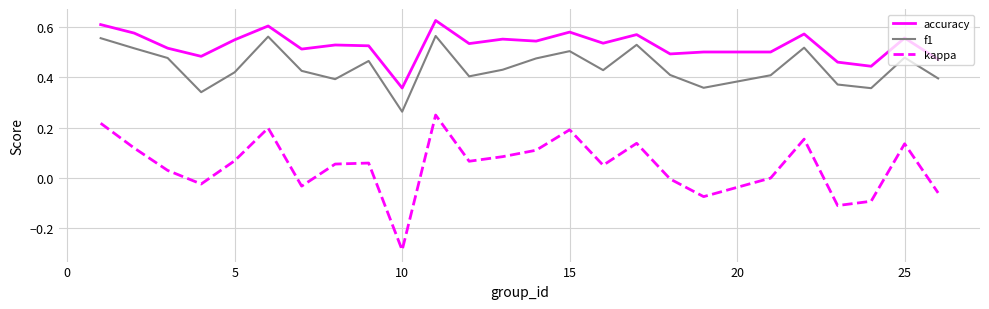

True or false: f1 and kappa cross at least once.

False